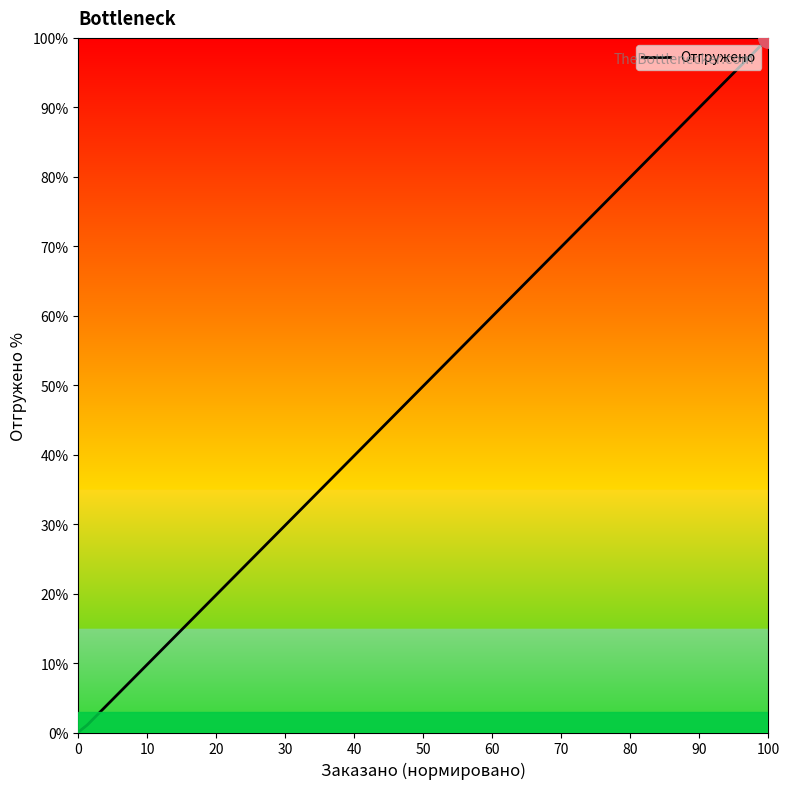

The chart shows a value of 0.0 at 30. True or false?

False